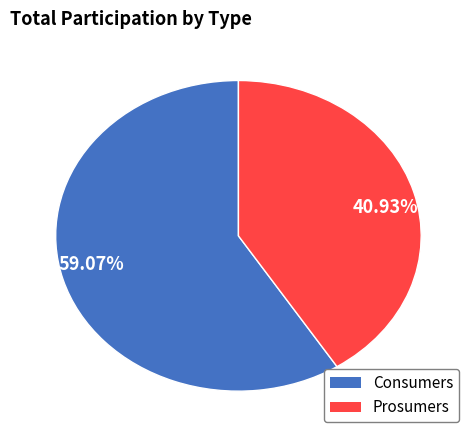

How many slices are in this pie chart?

2